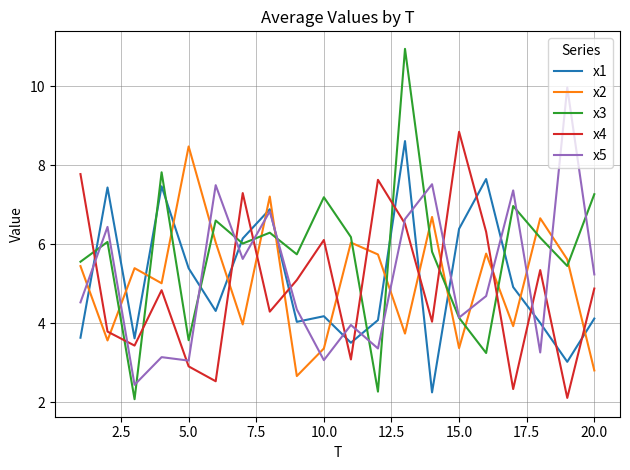

Which series has the largest range (max minus min)?

x3